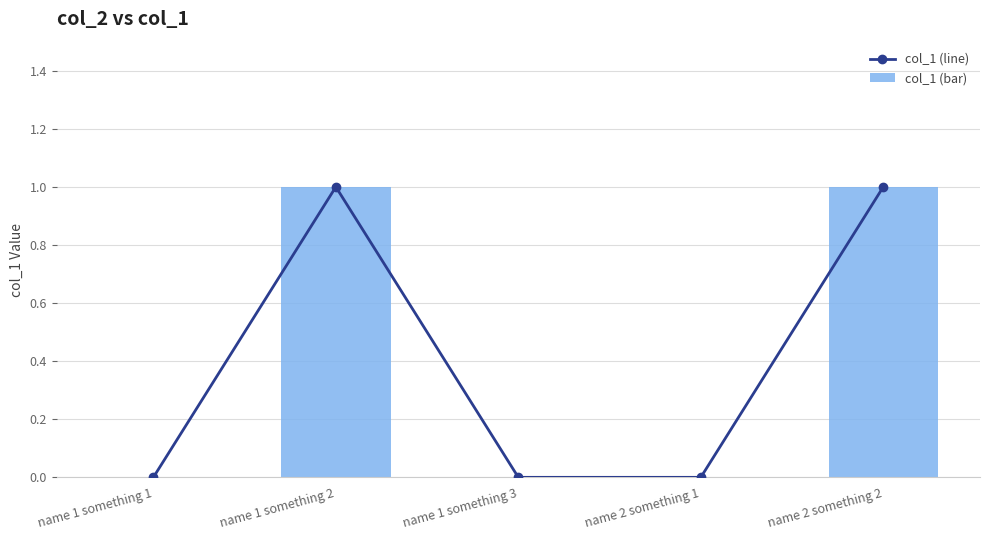

Is the value of col_1 (line) at name 1 something 1 greater than the value of col_1 (bar) at name 2 something 2?

No